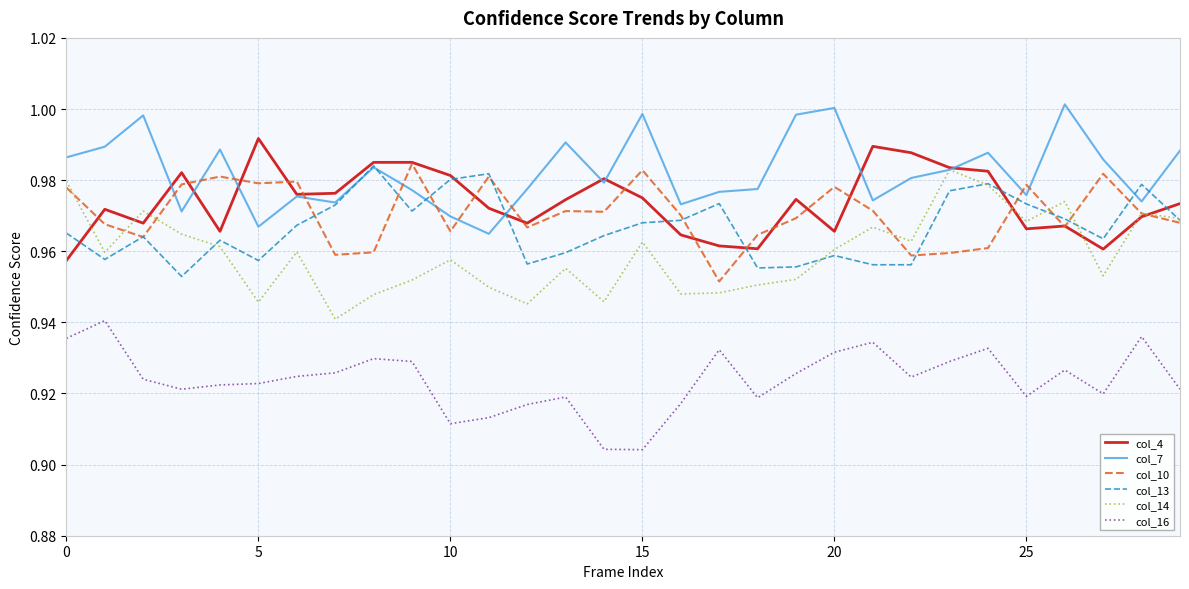

Which series has the widest spread of values?

col_14